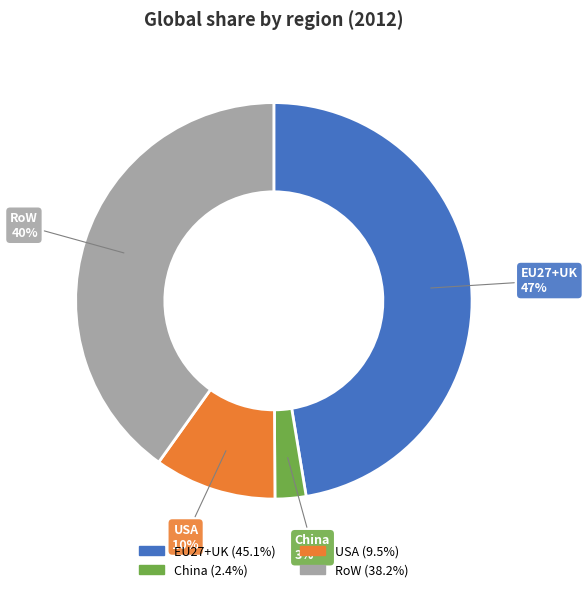

Count the number of slices in the pie.

4